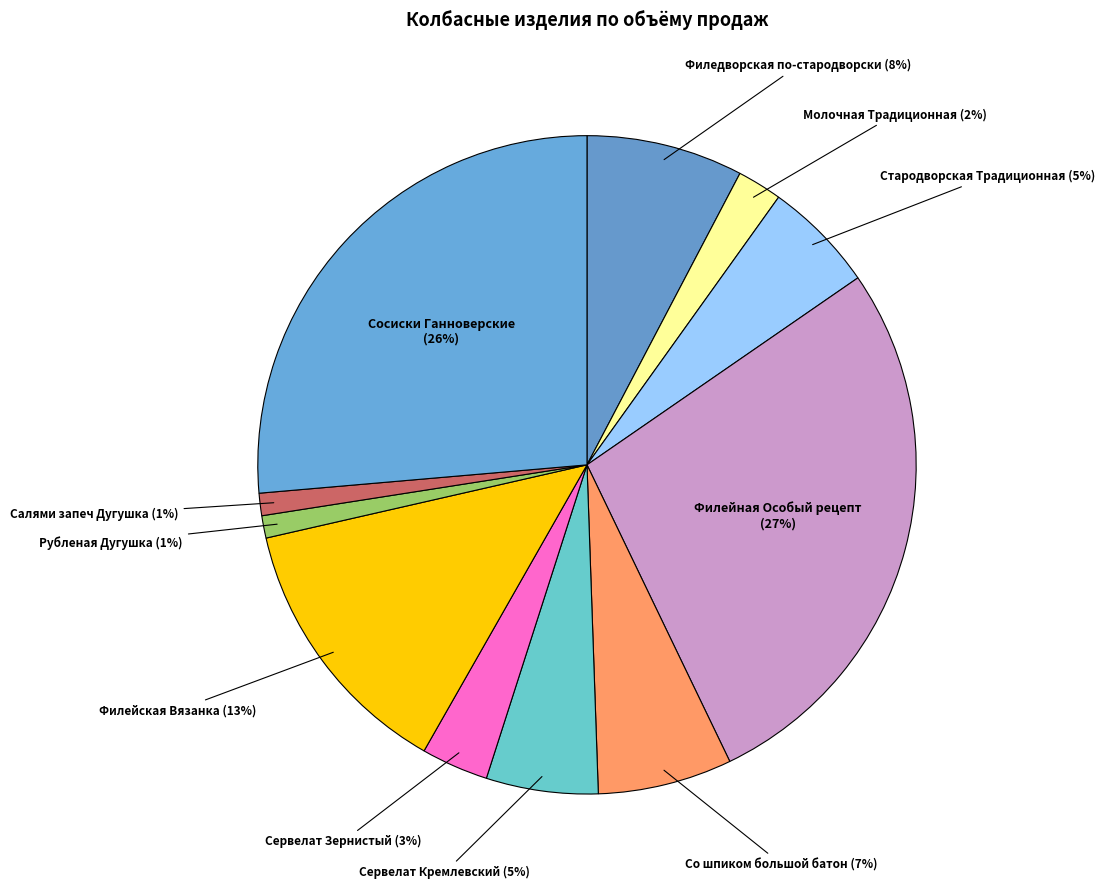

Count the number of slices in the pie.

11